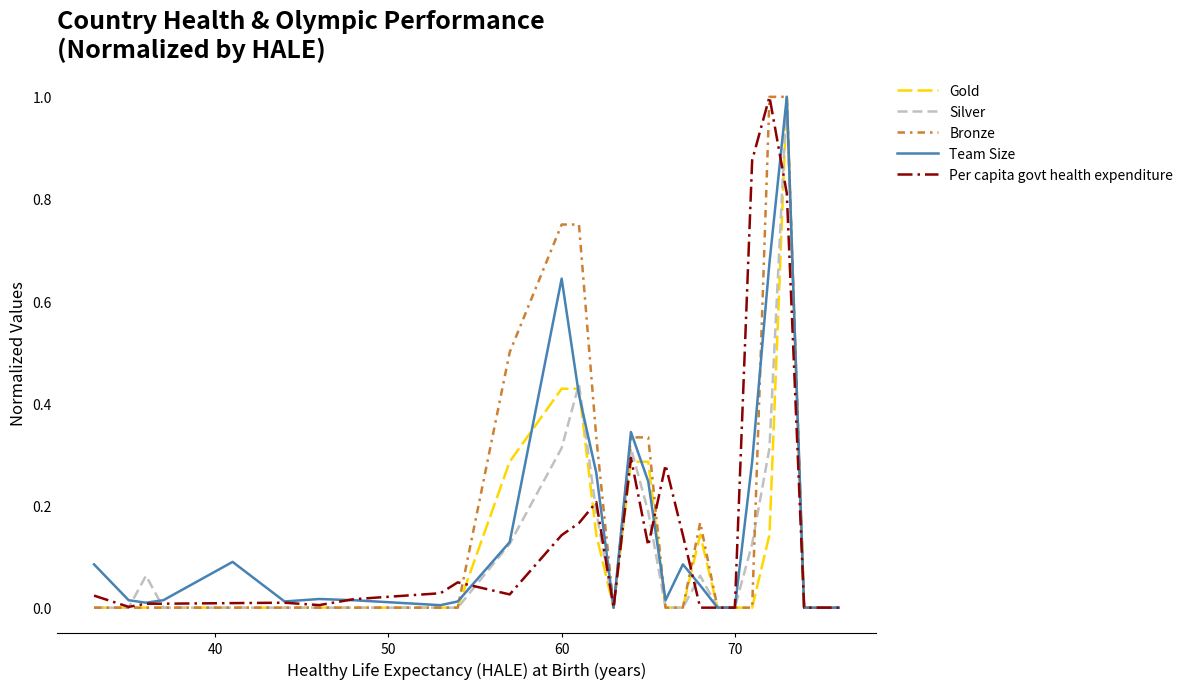

What is the greatest value displayed?

1.0